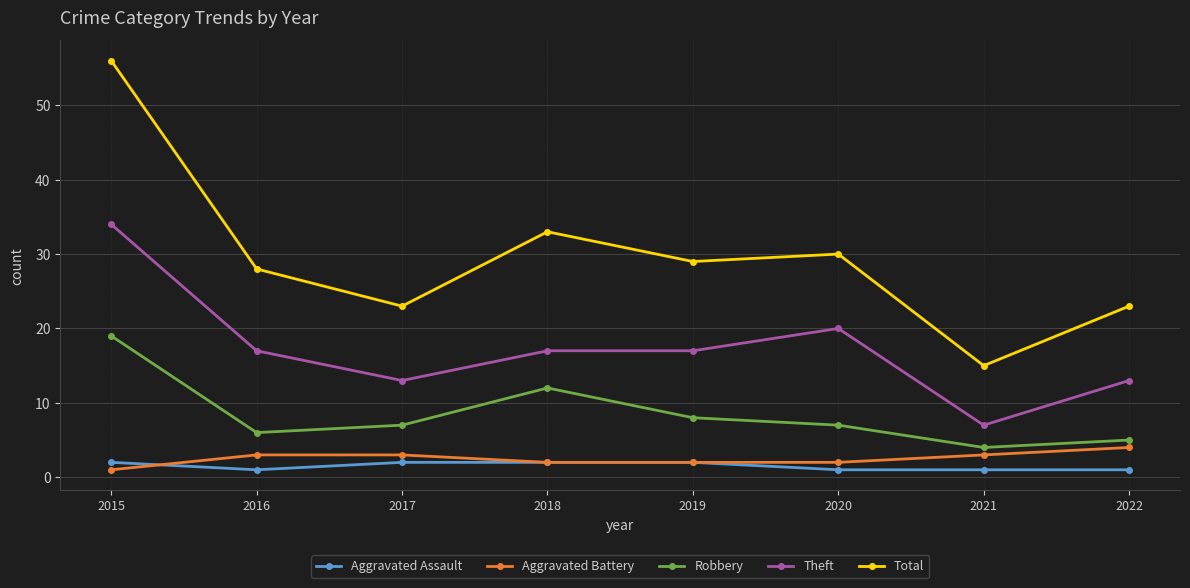

True or false: Robbery has a value of 7 at 2020.

True